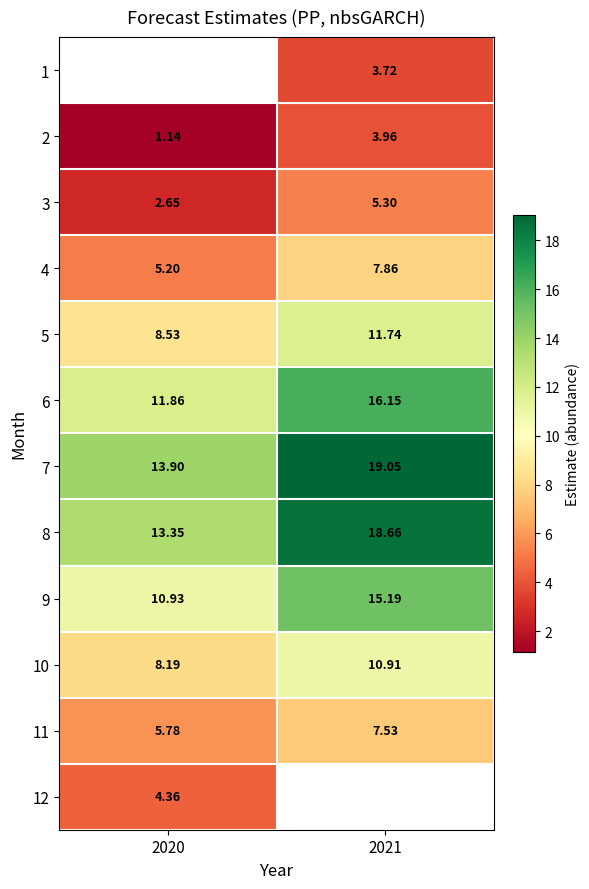

Rank the categories by 2 value from highest to lowest.

2021, 2020